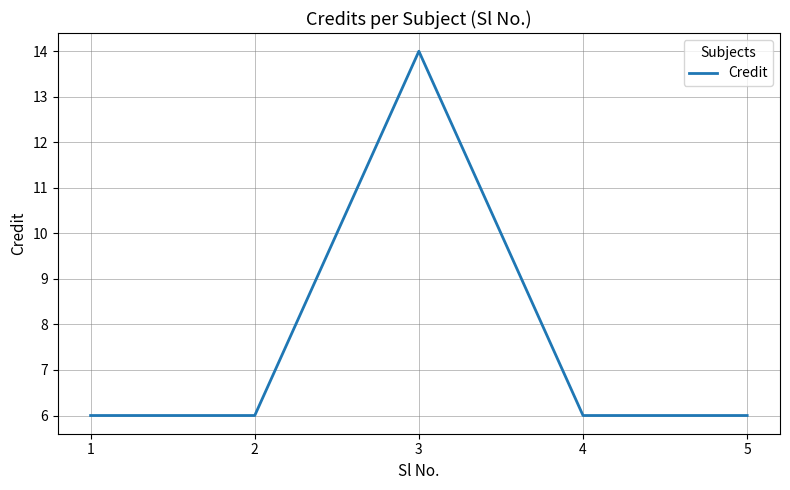

Does the chart display data point markers on the line(s)?

No